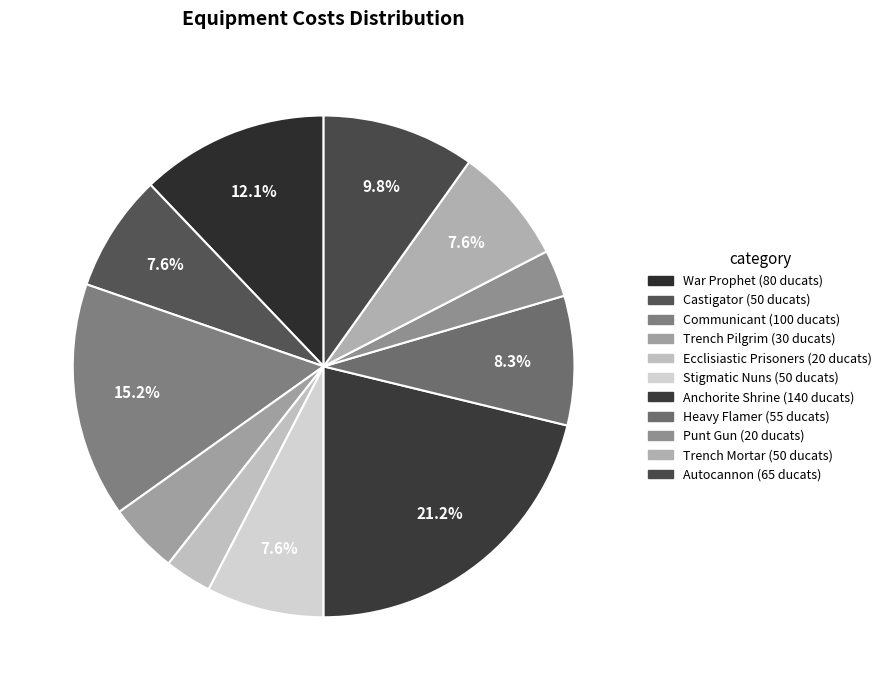

To the nearest percent, what is the difference between the largest and smallest slice percentages?

18%